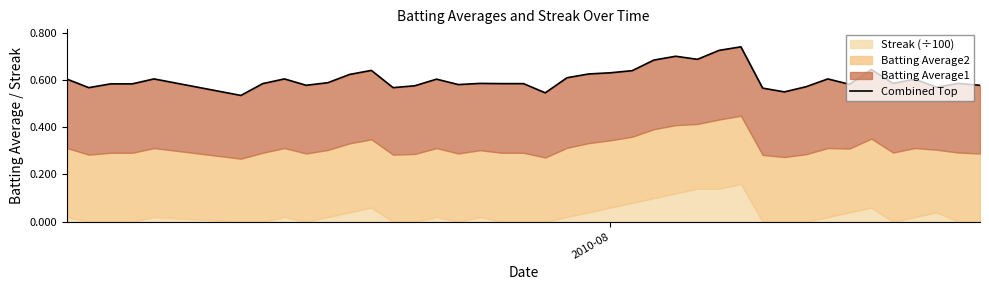

Reading left to right, what are all the values shown in this chart?

0.6	0.6	0.6	0.6	0.6	0.5	0.6	0.6	0.6	0.6	0.6	0.6	0.6	0.6	0.6	0.6	0.6	0.6	0.6	0.5	0.6	0.6	0.6	0.6	0.7	0.7	0.7	0.7	0.7	0.6	0.6	0.6	0.6	0.6	0.6	0.6	0.6	0.6	0.6	0.6